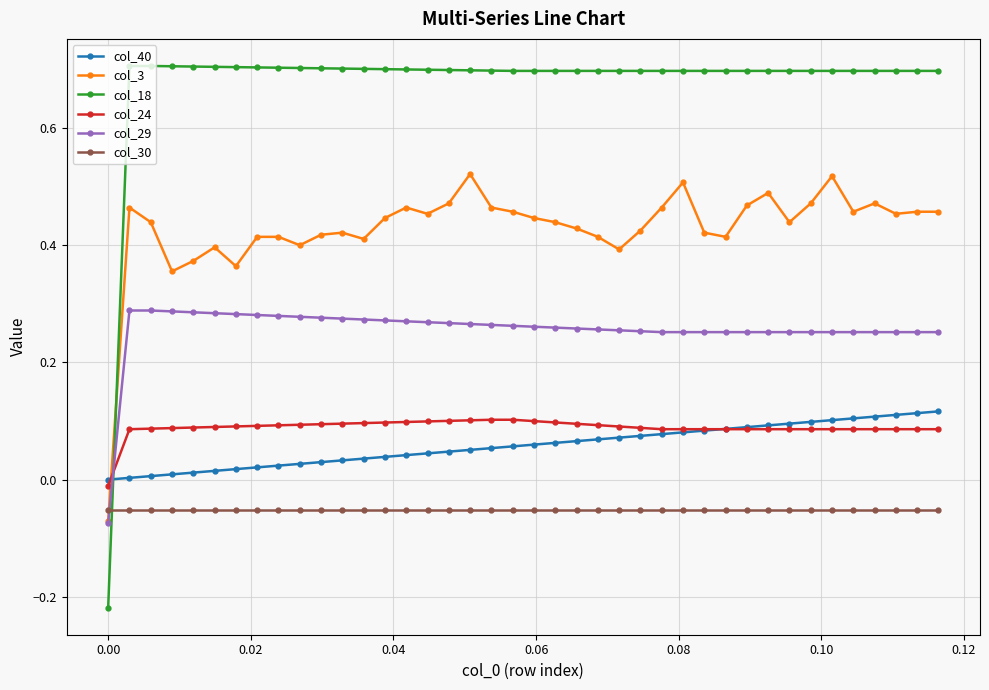

True or false: col_3 has more than 2 interior local peaks.

True